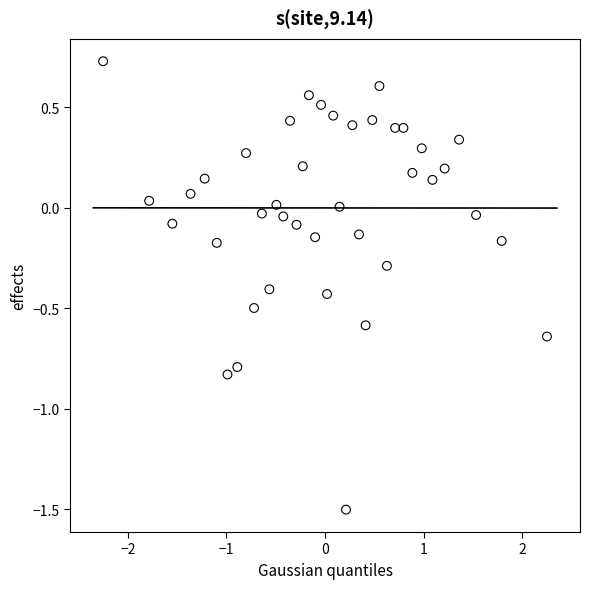

What is the range of Y values (max minus min)?

2.2